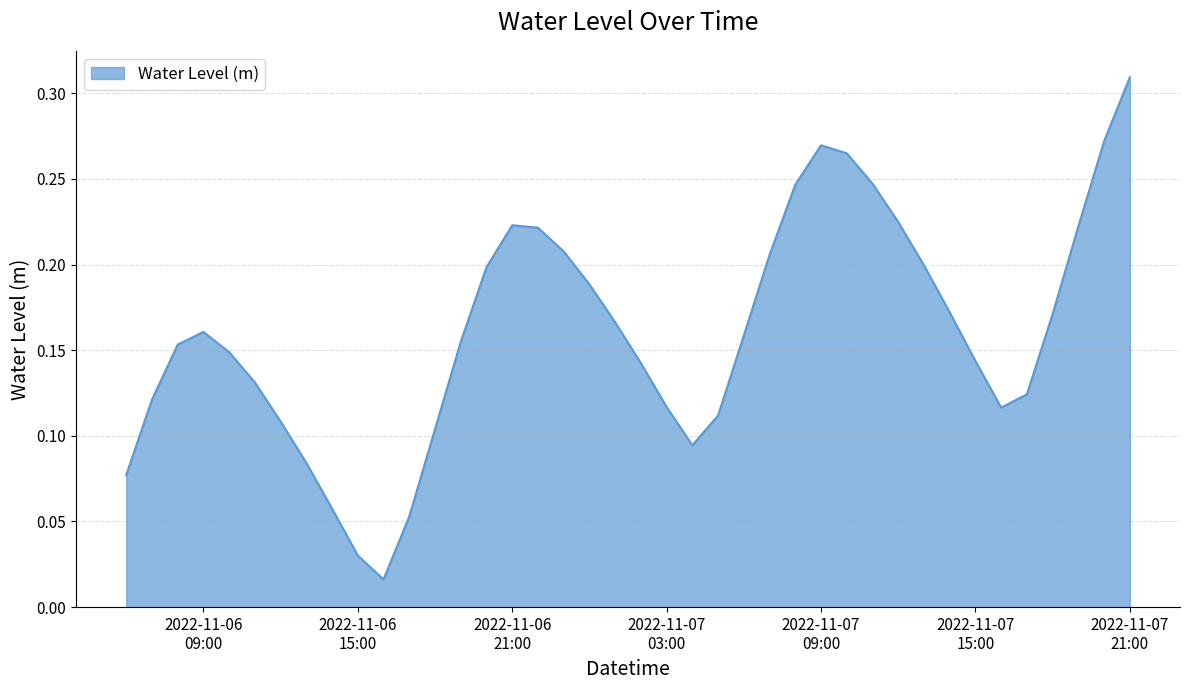

How many points are higher than both their immediate neighbors (excluding endpoints)?

3